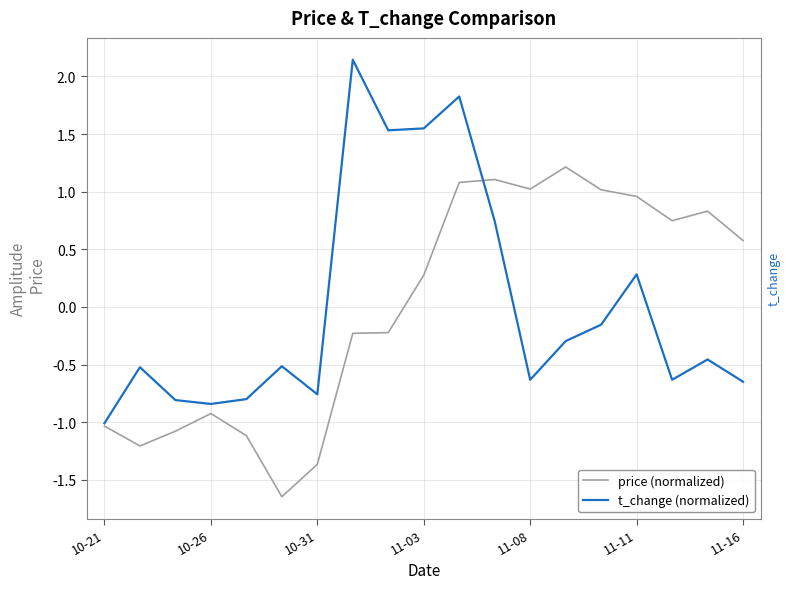

What is the minimum value for t_change (normalized)?

-1.0